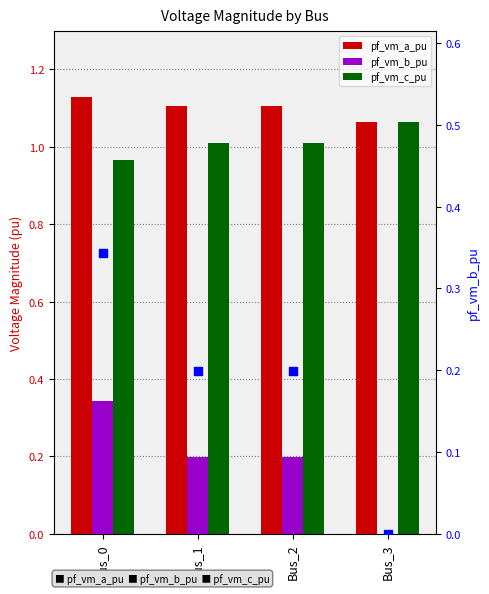

At which category is the sum across all series the highest?

Bus_0